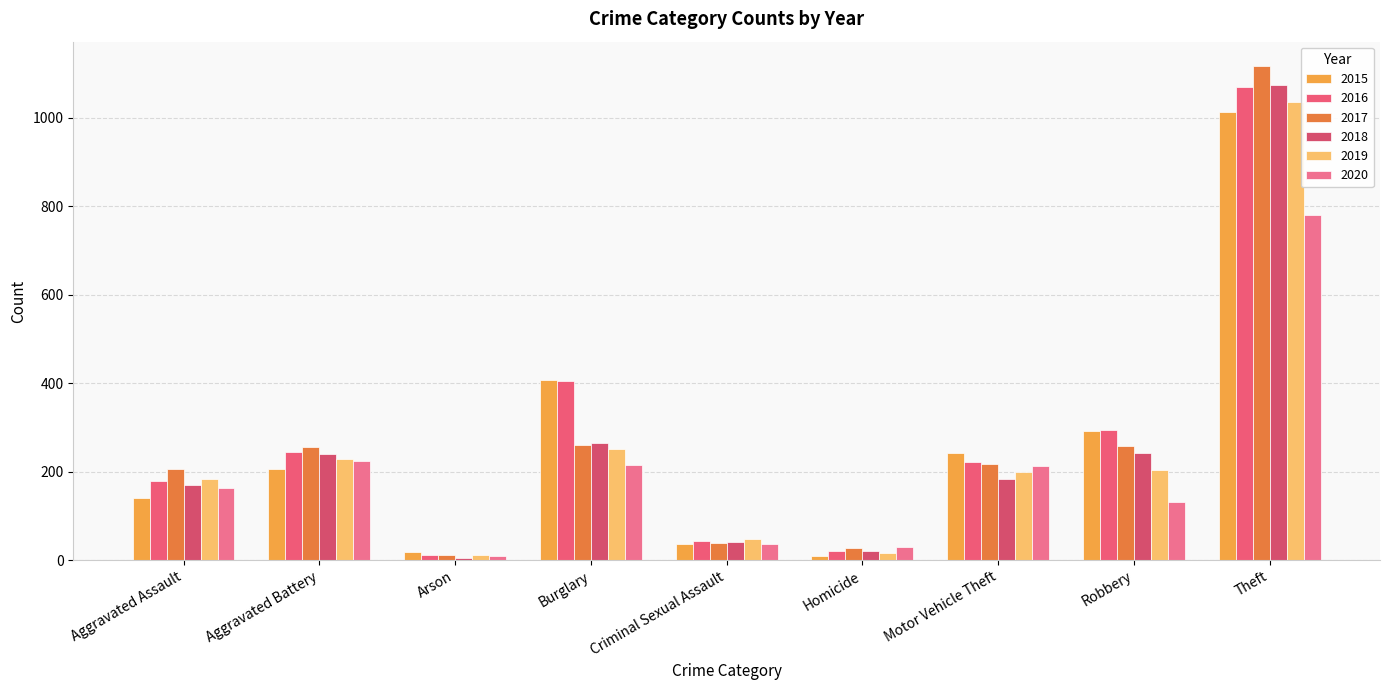

Which series has the largest range (max minus min)?

2017